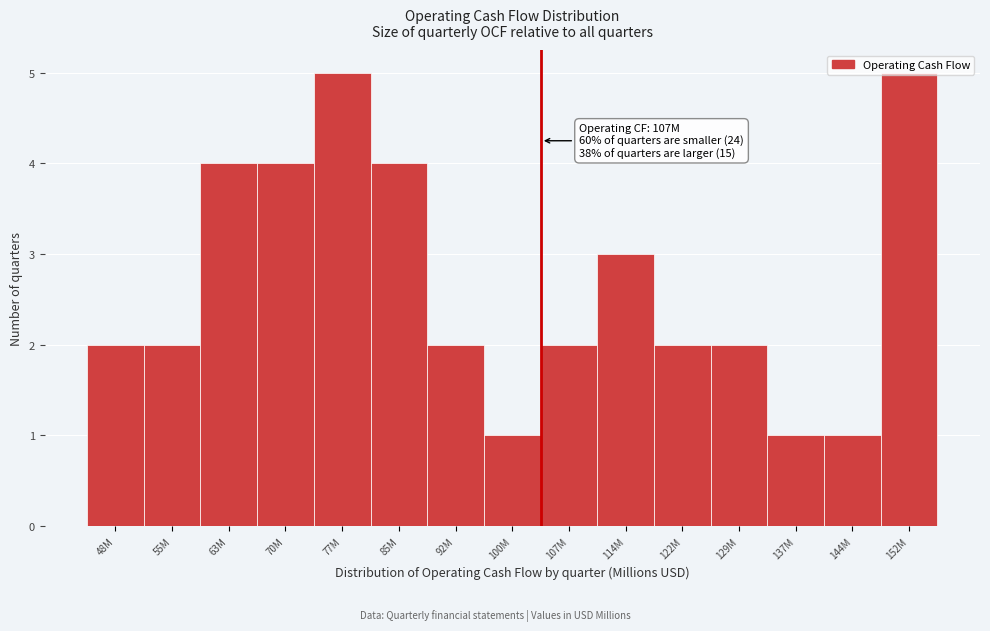

What is the difference between the second highest and minimum values?

4